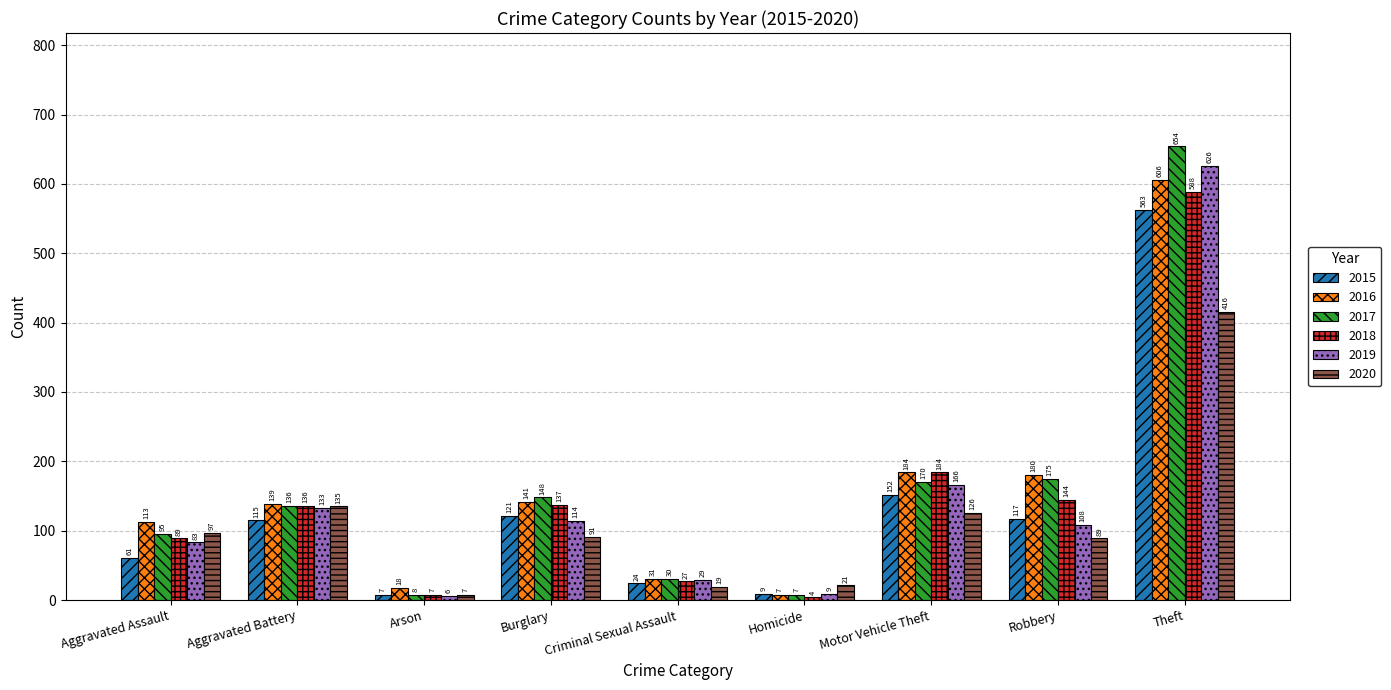

What is the difference between the maximum and second lowest values in the 2015 series?

554